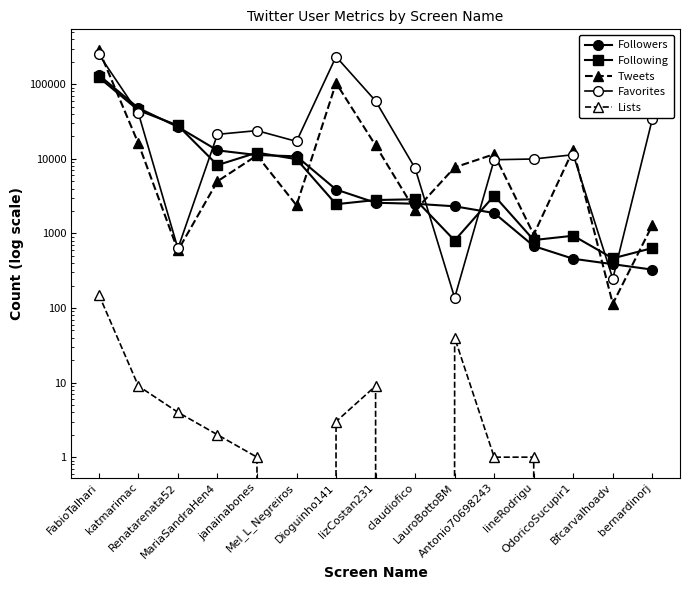

What is the difference between the highest and lowest values at claudiofico?

7473